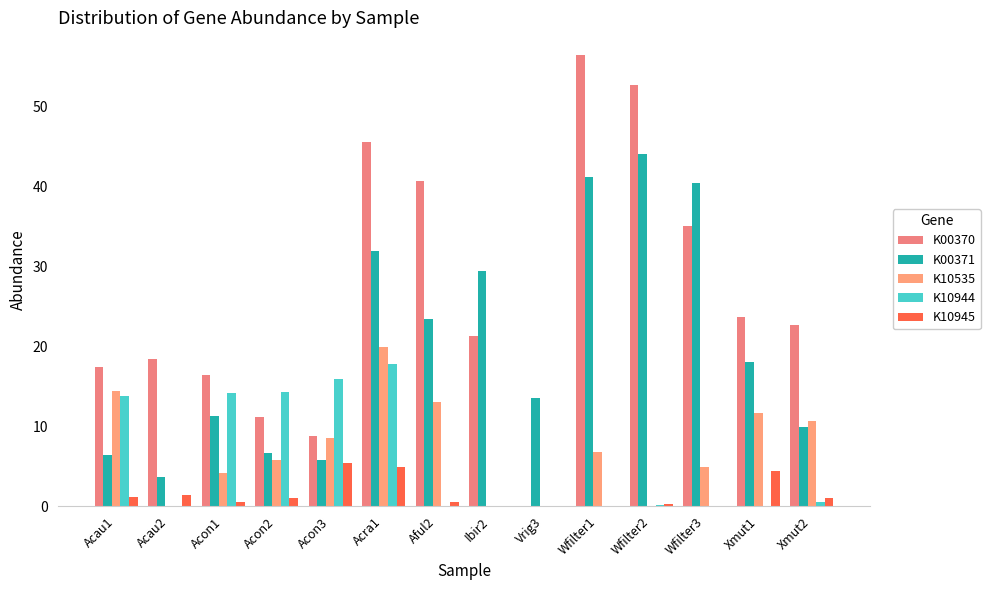

The K00371 series shows 6.5 at Acau1. True or false?

True